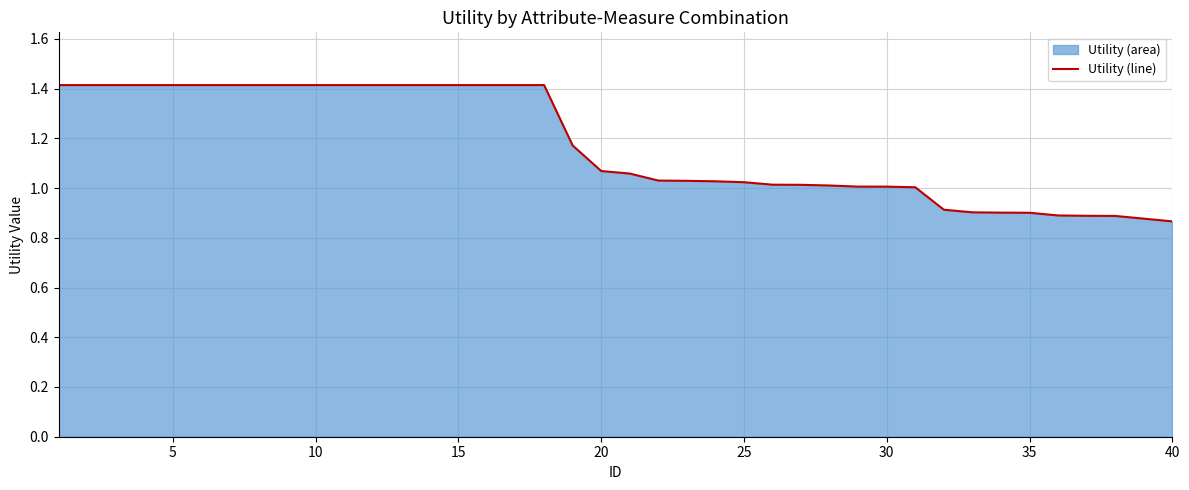

How many lines are shown in the chart?

1